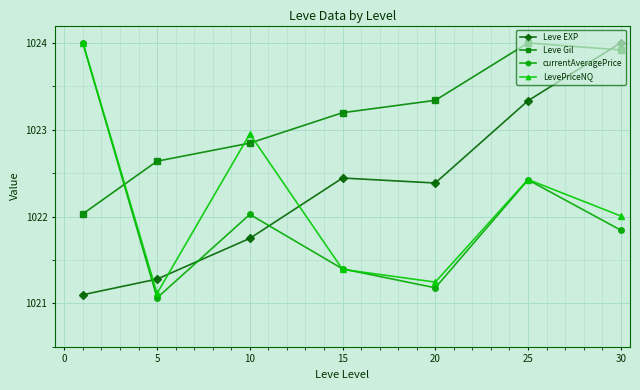

Which series has the largest total across all categories?

Leve Gil